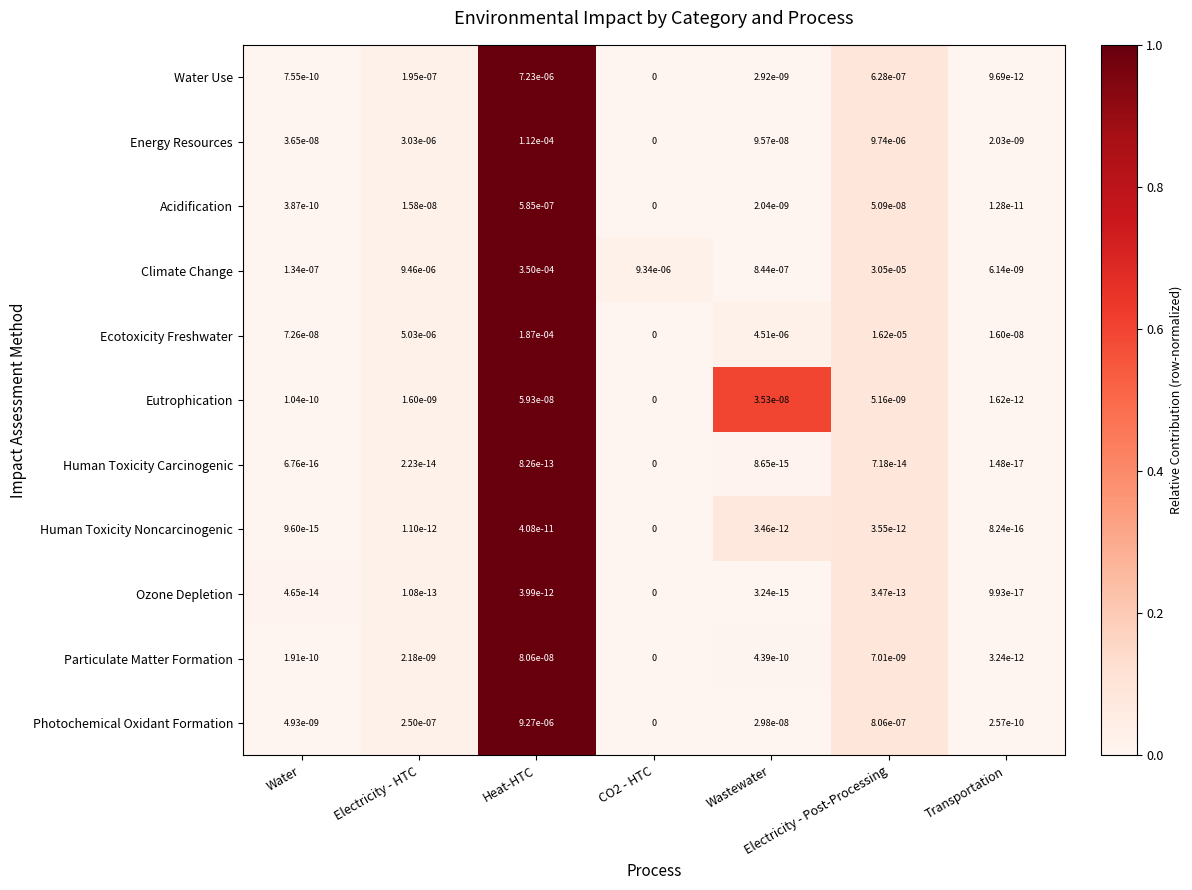

Which category has the highest value across all series?

Heat-HTC